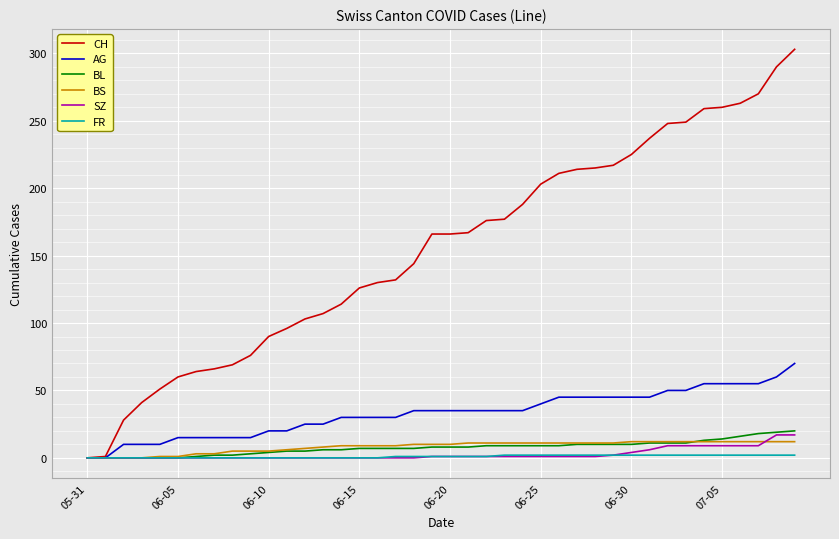

What is the maximum value shown in the chart?

303